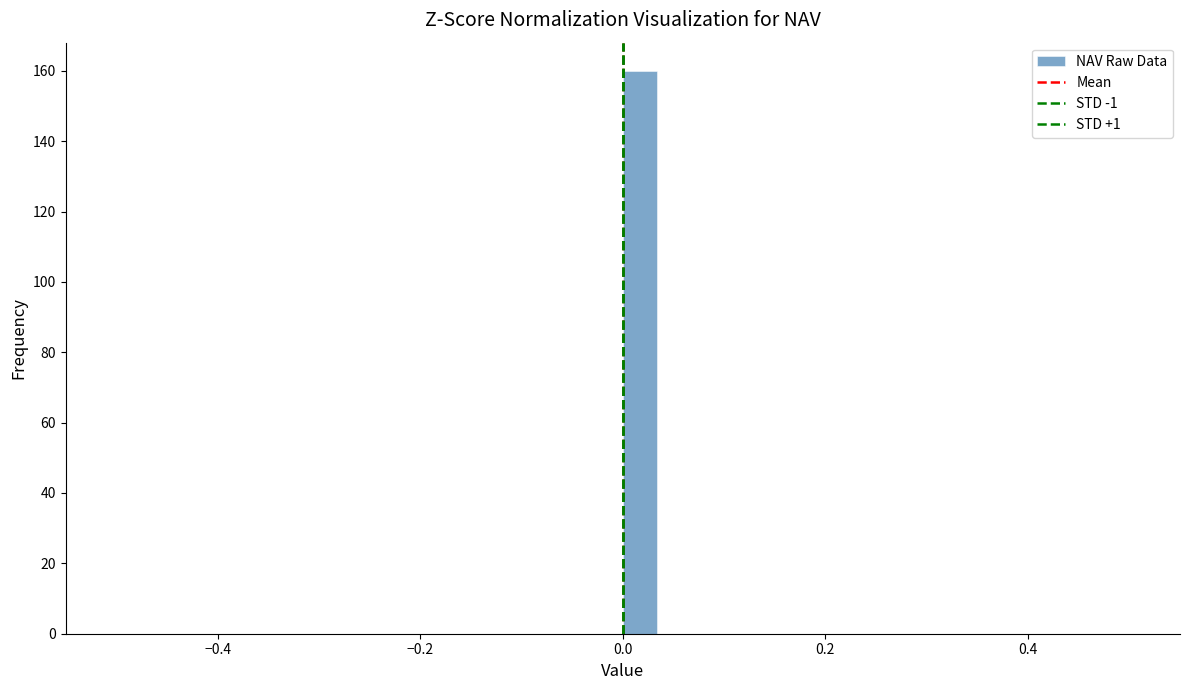

Read against the x-axis, roughly where is the centre of the tallest bar?

0.02